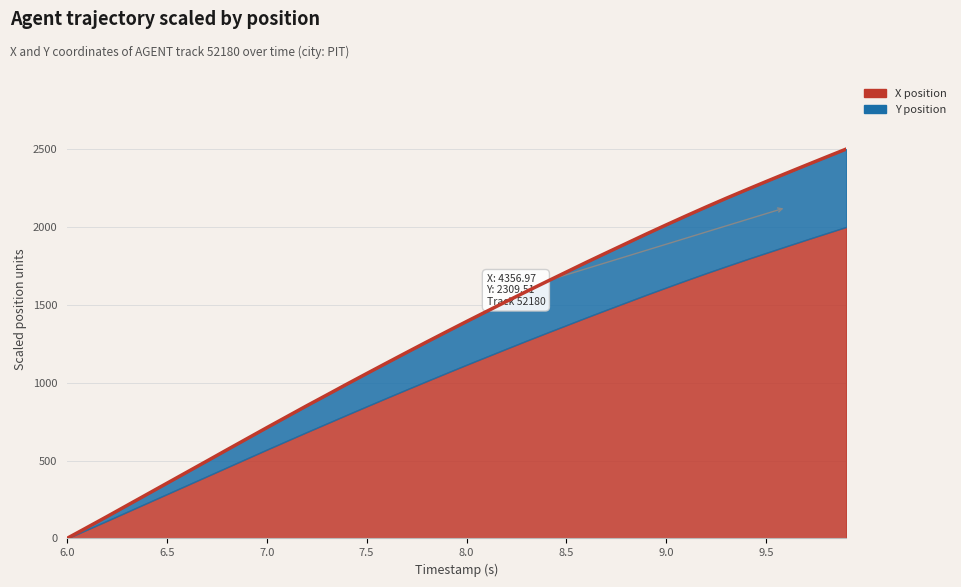

What is the sum of all values?

52801.8